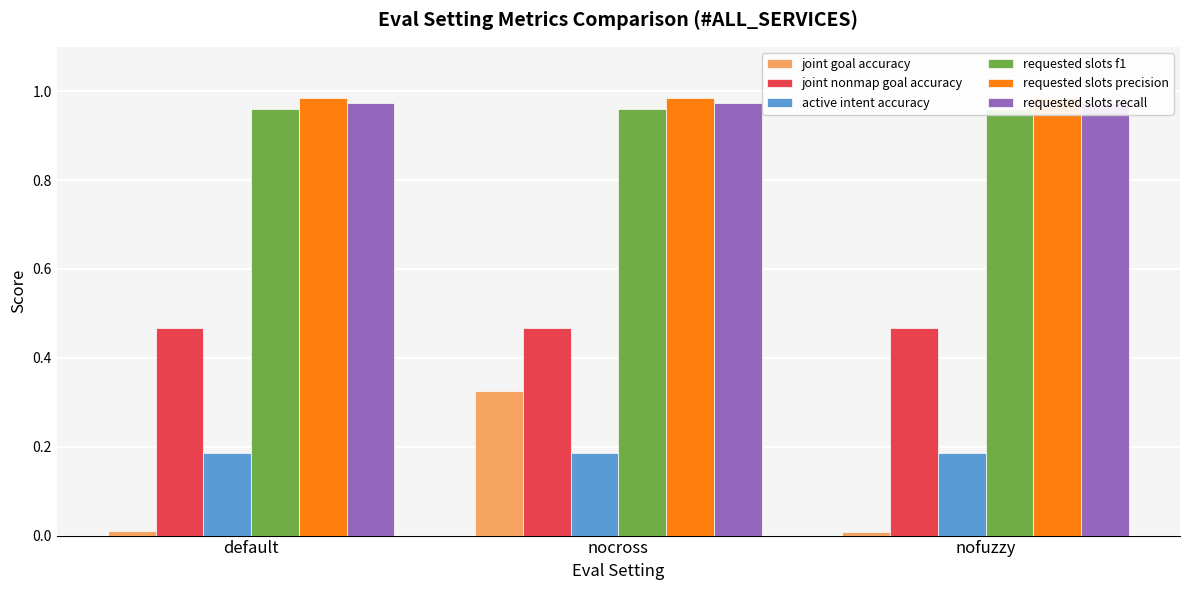

What position from the right is nocross?

2